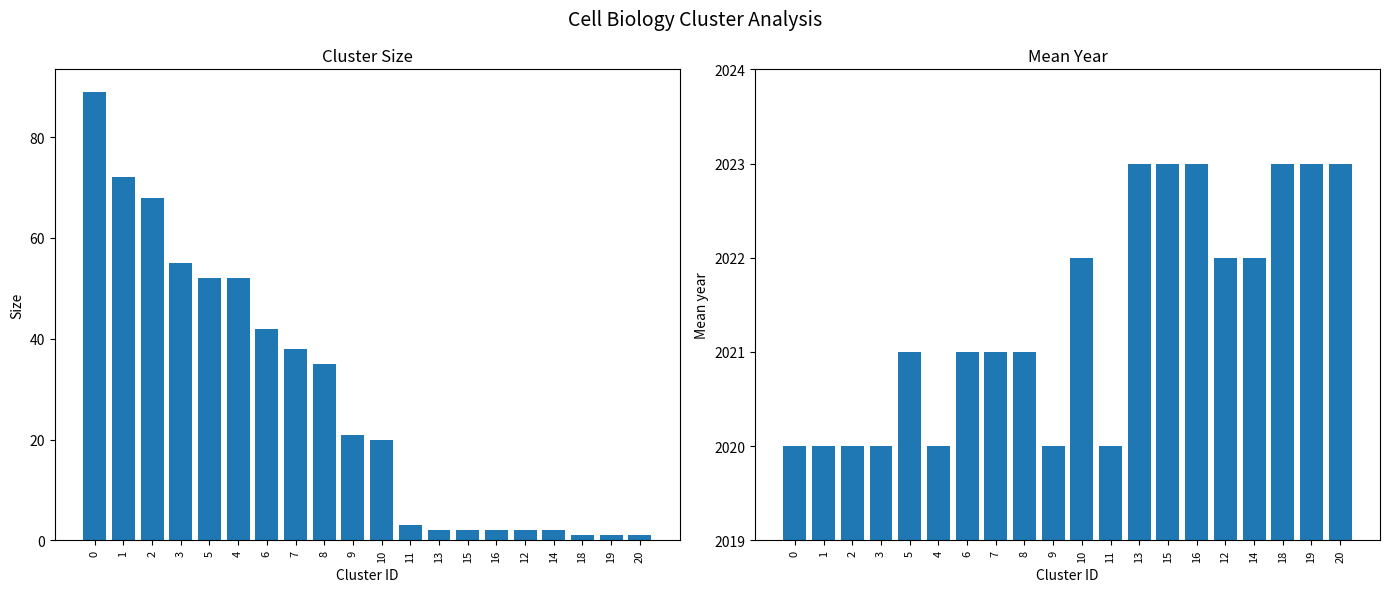

What is the difference between the maximum and second lowest values in the Mean year series?

3